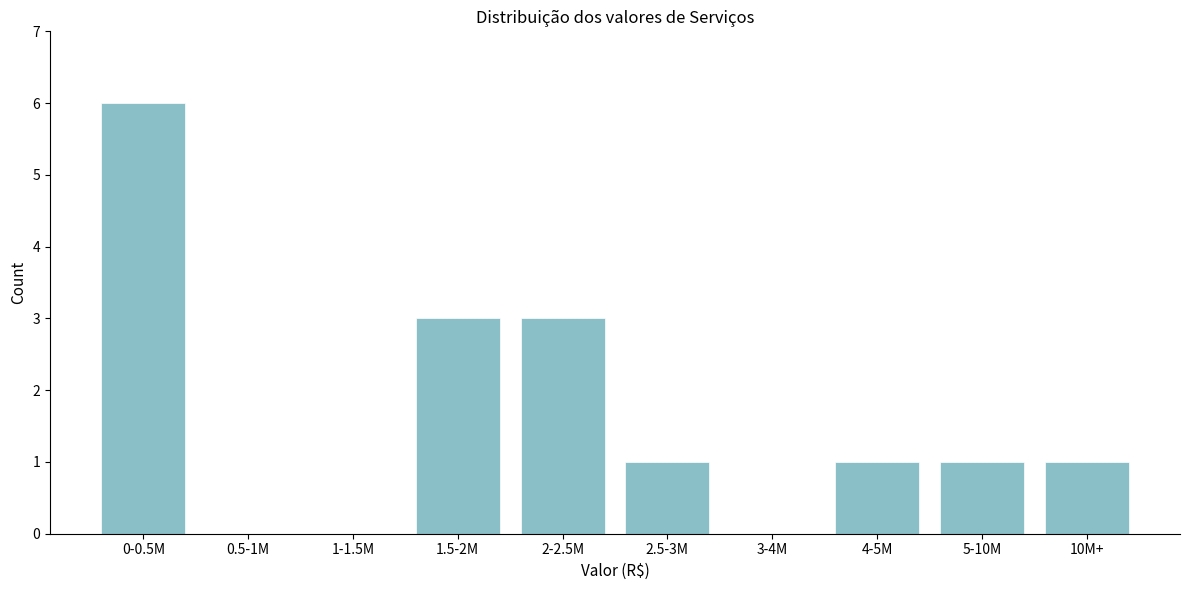

Reading right to left, transcribe all the data shown in this chart.

10M+=1	5-10M=1	4-5M=1	3-4M=0	2.5-3M=1	2-2.5M=3	1.5-2M=3	1-1.5M=0	0.5-1M=0	0-0.5M=6